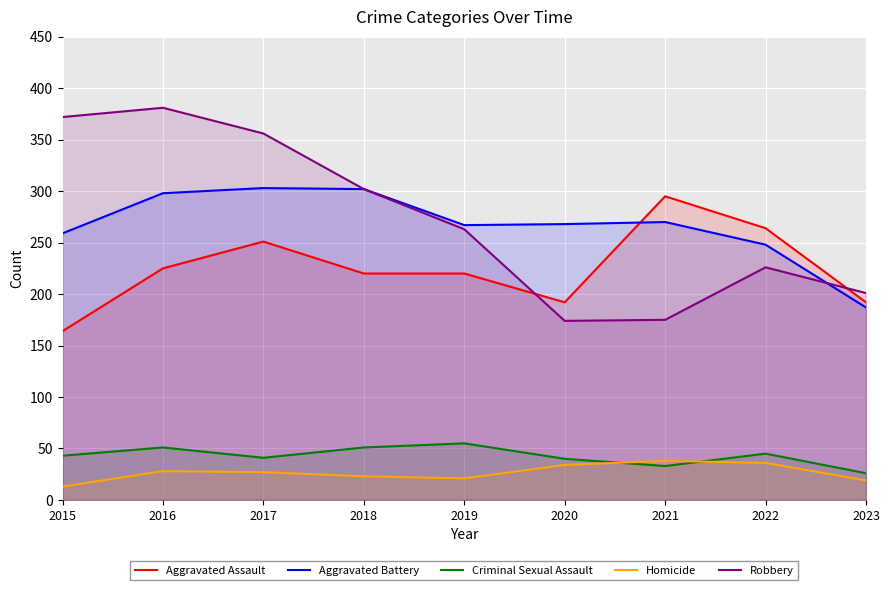

Read the Criminal Sexual Assault value at 2016, to the nearest 5.

50